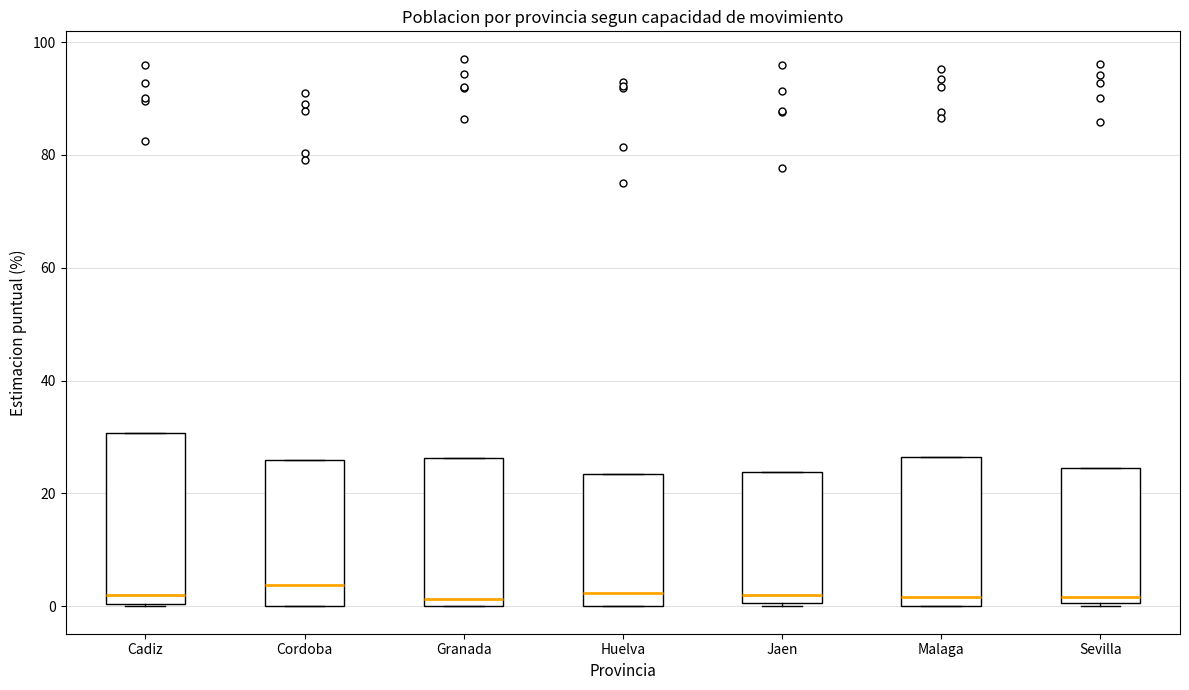

Reading left to right, transcribe this box plot: for each box, give where its median line is, the range the box spans, and where its two whiskers end, as read against the y-axis. The values are not printed on the chart, so give them approximately, as read against the axis.

Cadiz: median 2, box 0 to 30, whiskers 0 to 30
Cordoba: median 4, box 0 to 26, whiskers 0 to 26
Granada: median 2, box 0 to 26, whiskers 0 to 26
Huelva: median 2, box 0 to 24, whiskers 0 to 24
Jaen: median 2, box 0 to 24, whiskers 0 (just below the box's lower edge) to 24
Malaga: median 2, box 0 to 26, whiskers 0 to 26
Sevilla: median 2, box 0 to 24, whiskers 0 to 24